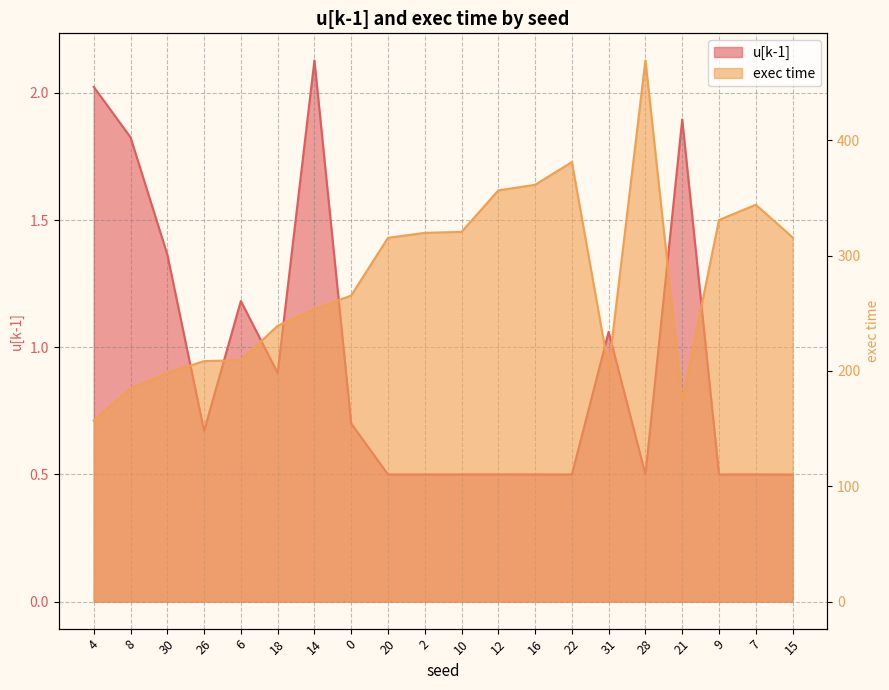

The exec time series shows 459.1 at 0. True or false?

False